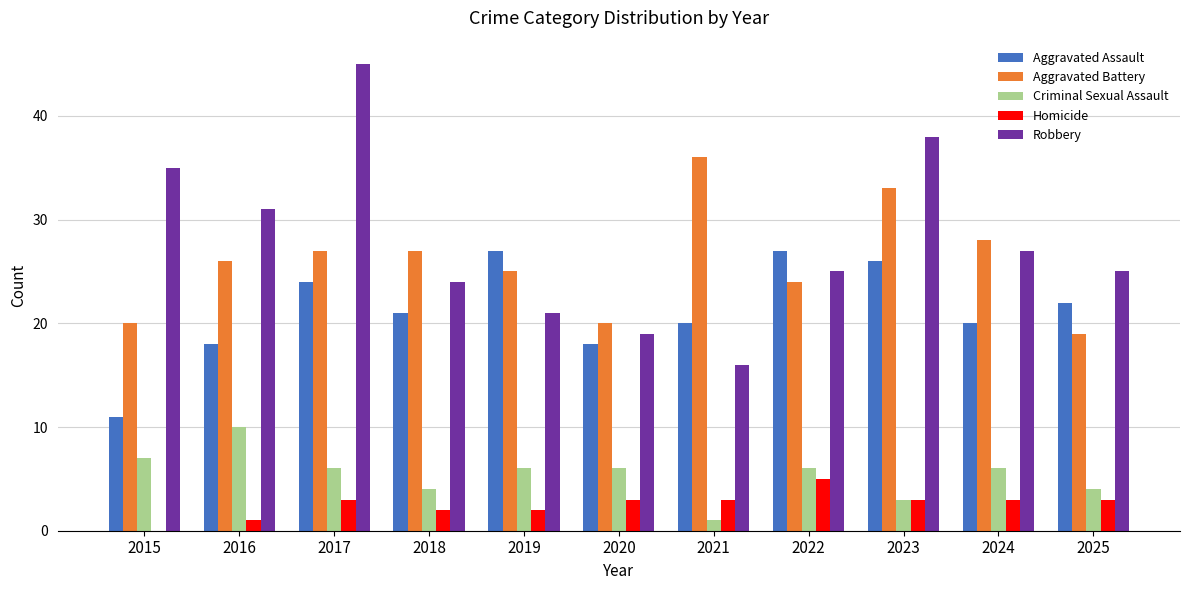

What are all the series names shown in the legend?

Aggravated Assault, Aggravated Battery, Criminal Sexual Assault, Homicide, Robbery